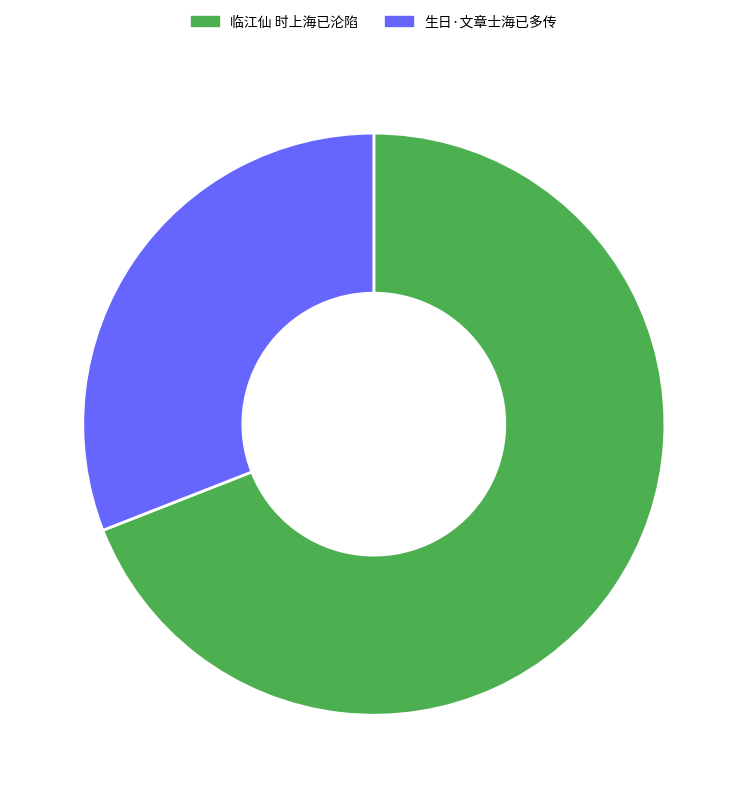

The 临江仙 时上海已沦陷 slice represents 75% of the pie. True or false?

False